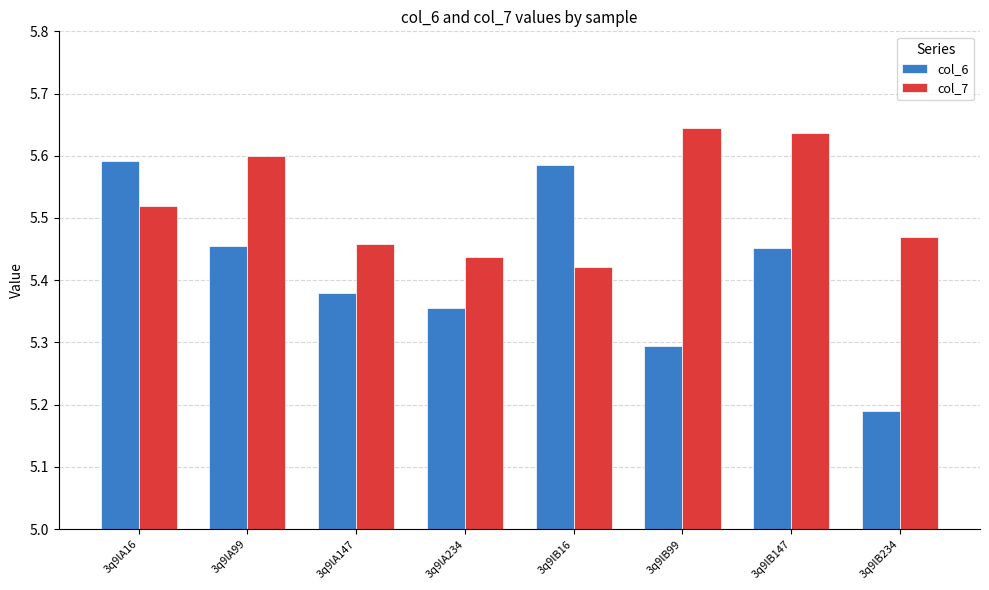

What is the label of the 4th bar from the left?

3q9lA234